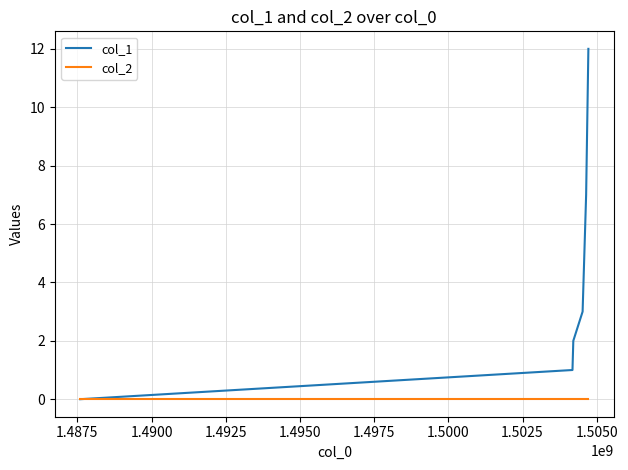

Rank the series by their maximum value, from highest to lowest.

col_1, col_2